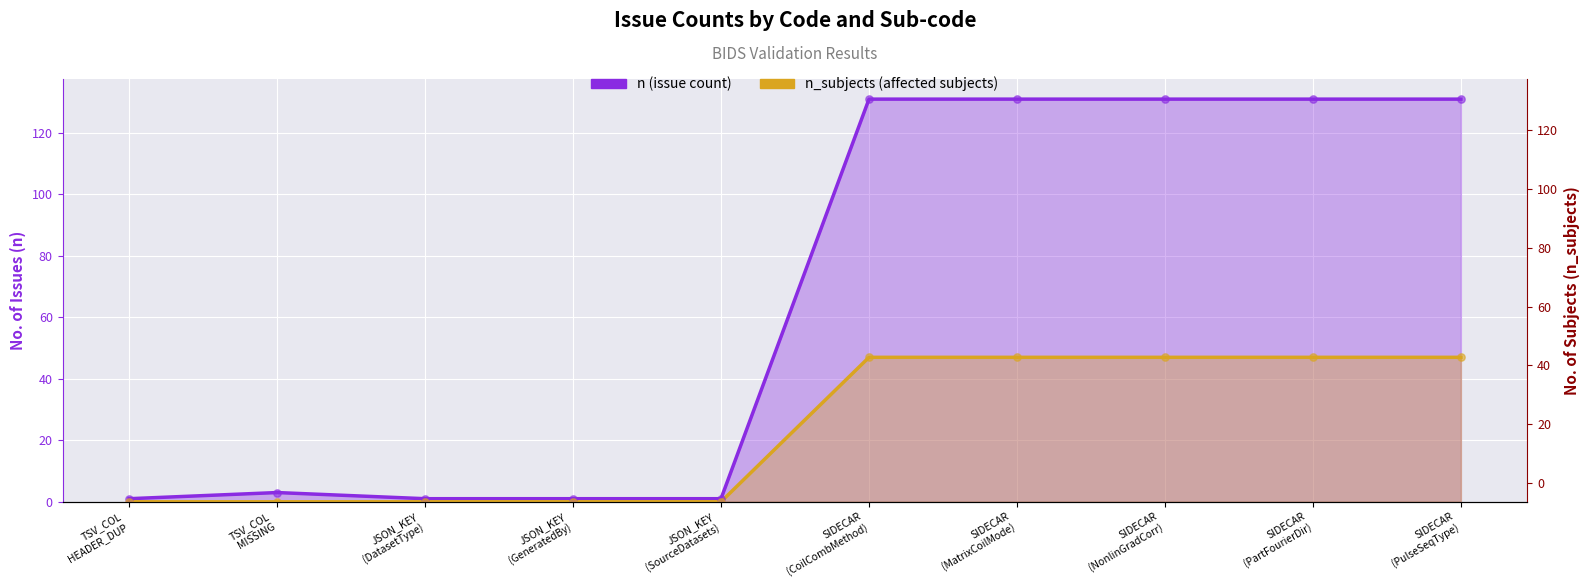

At how many categories does at least one series exceed 83?

5